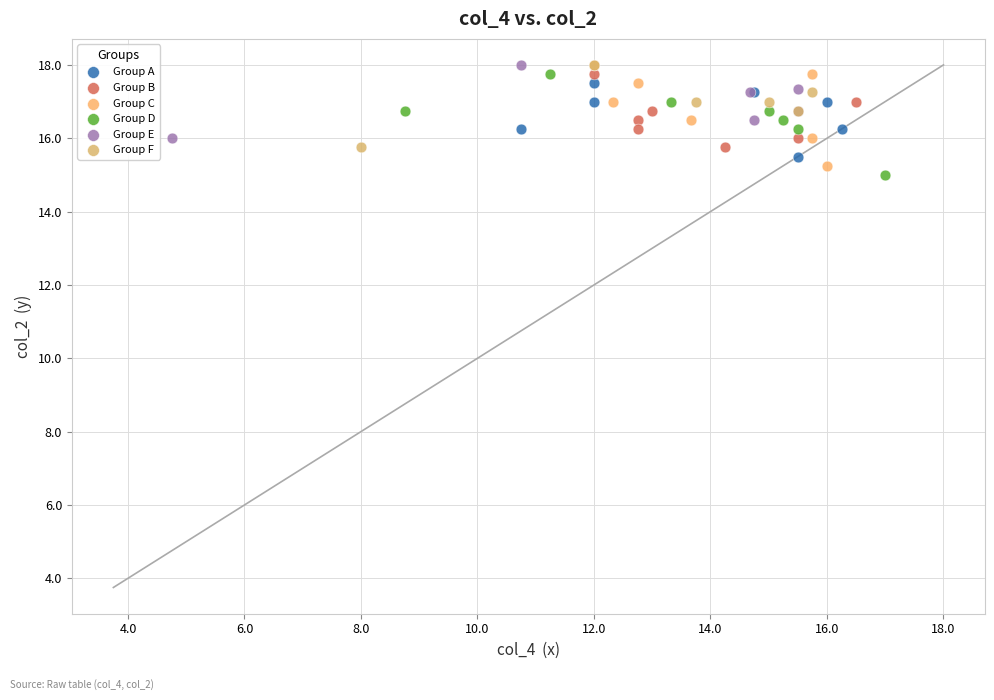

What are all the series names shown in the legend?

Group A, Group B, Group C, Group D, Group E, Group F